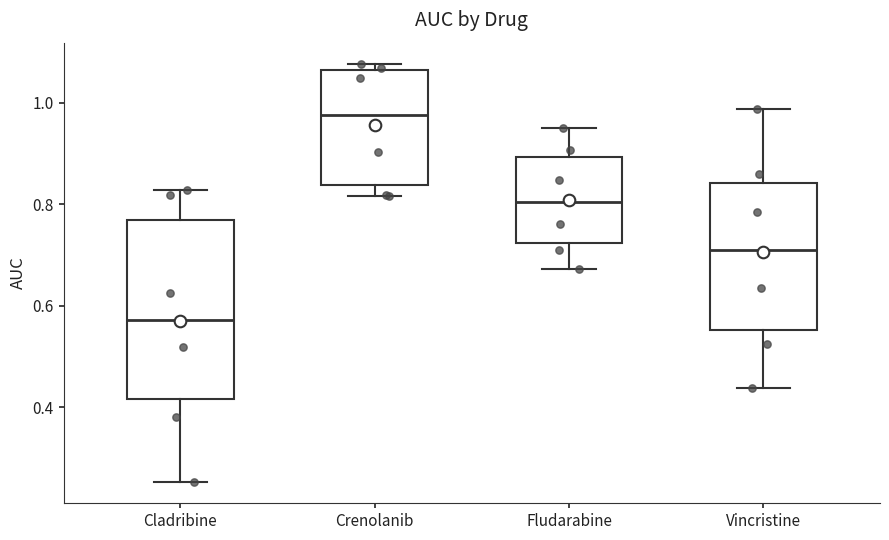

Reading left to right, read every box against the y-axis: the position of its median line, the range the box covers, and the ends of its whiskers. The values are not printed on the chart, so give them approximately, as read against the axis.

Cladribine: median 0.58, box 0.42 to 0.76, whiskers 0.26 to 0.82
Crenolanib: median 0.98, box 0.84 to 1.06, whiskers 0.82 to 1.08
Fludarabine: median 0.80, box 0.72 to 0.90, whiskers 0.68 to 0.96
Vincristine: median 0.70, box 0.56 to 0.84, whiskers 0.44 to 0.98